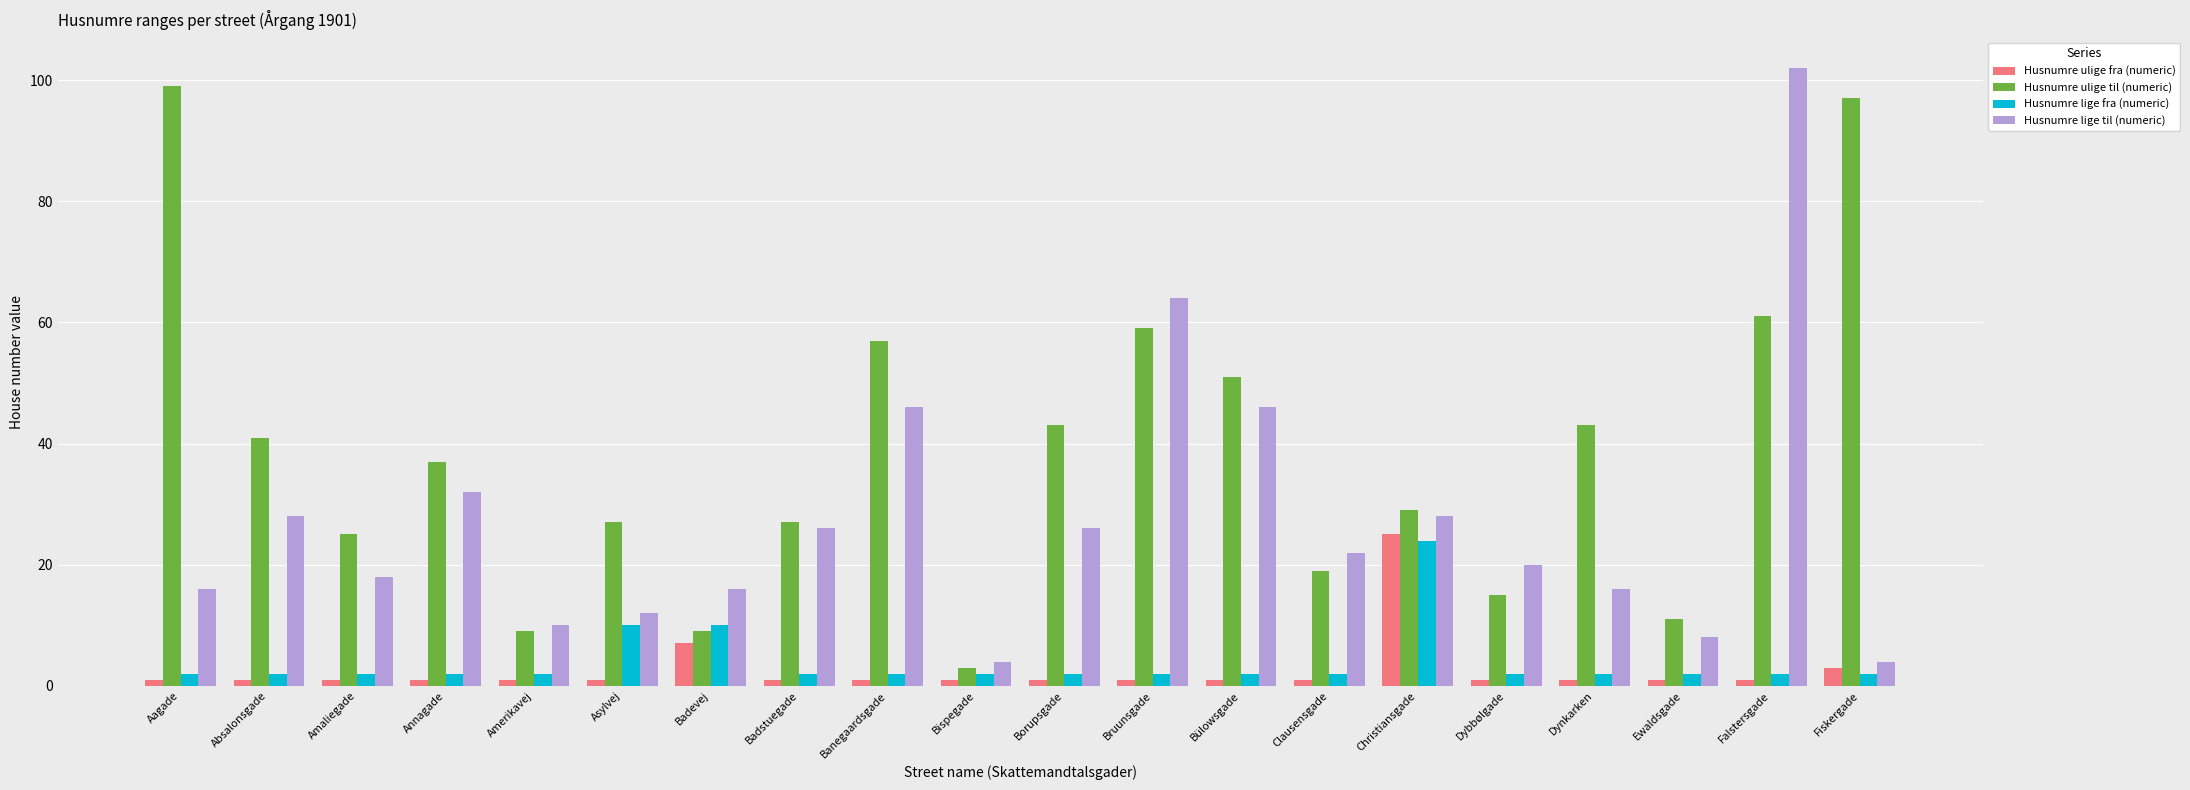

The value of Husnumre lige fra (numeric) at Falstersgade is 2. True or false?

True